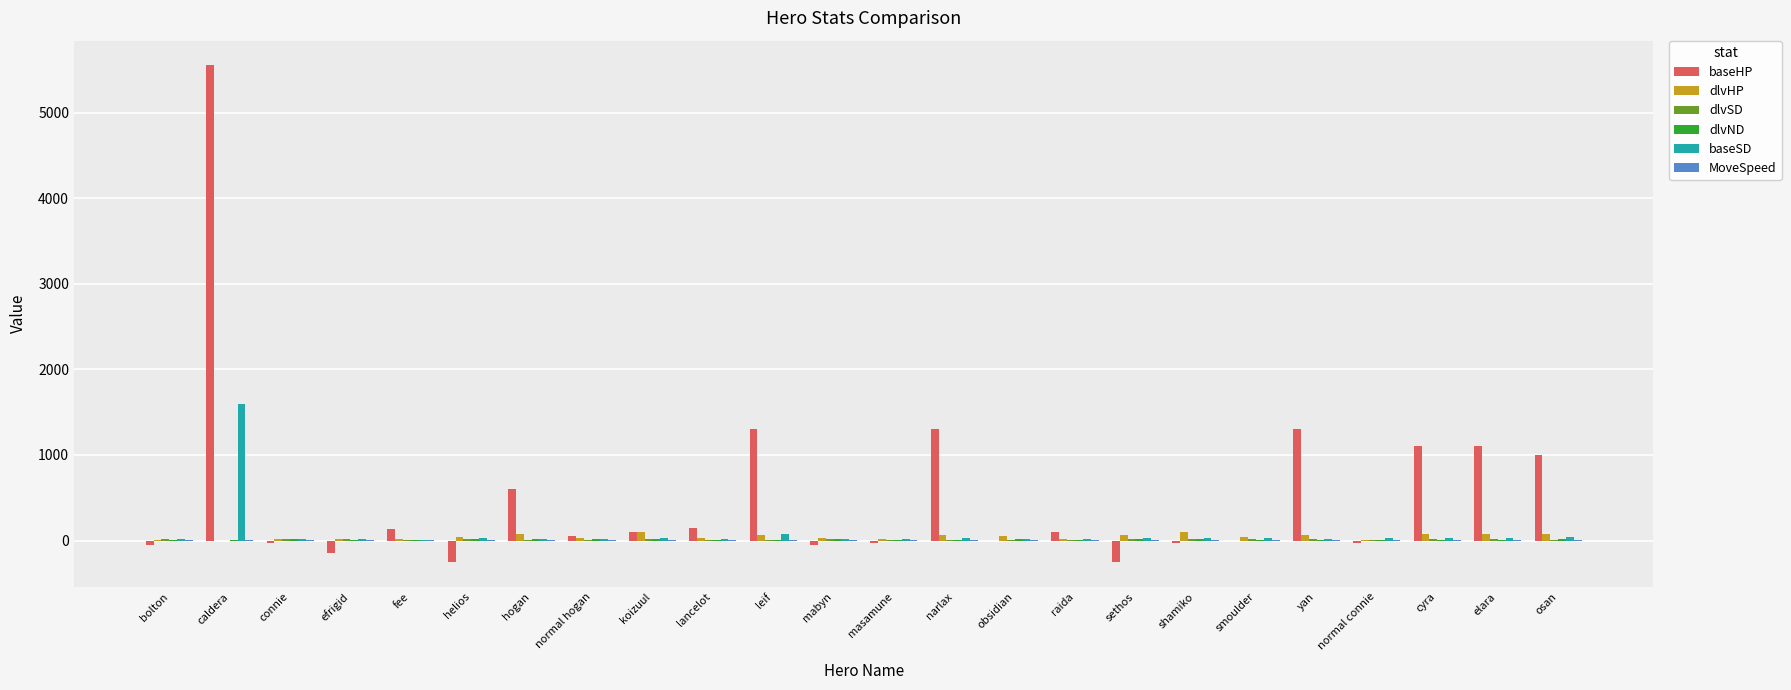

The baseHP series shows 0.0 at smoulder. True or false?

True